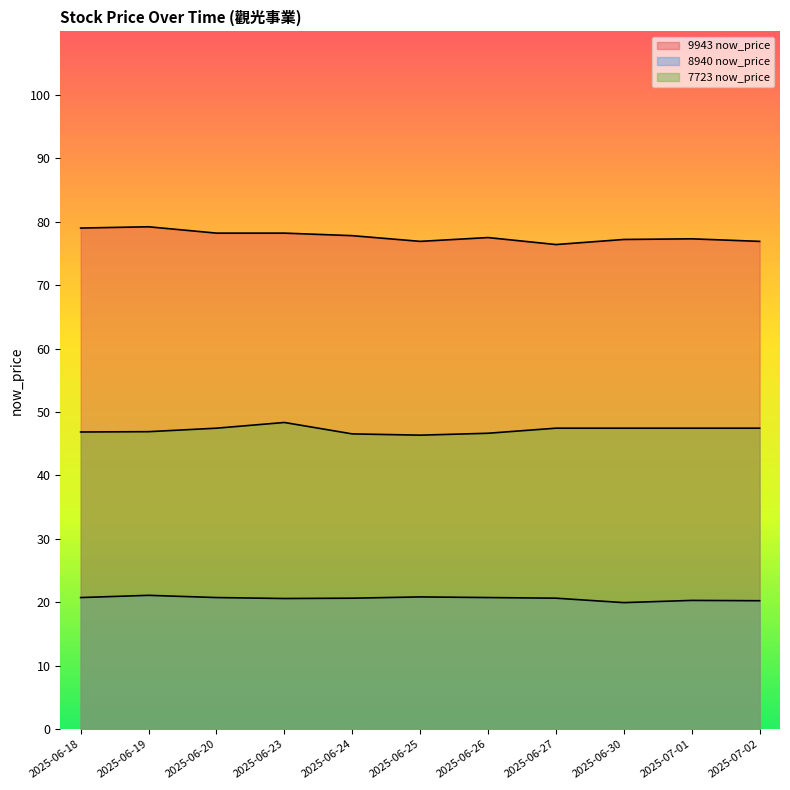

Which has a higher value, 2025-06-27 or 2025-06-26?

2025-06-26